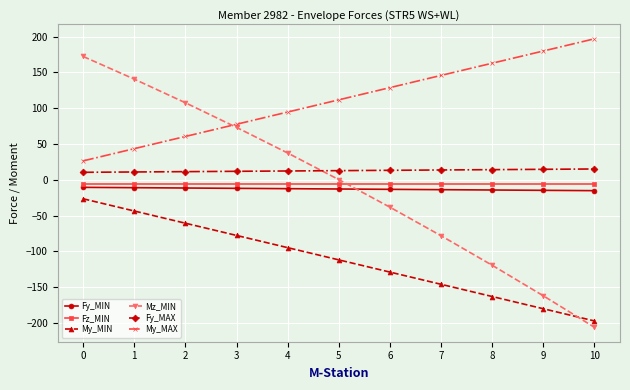

Which series has the largest total across all categories?

My_MAX